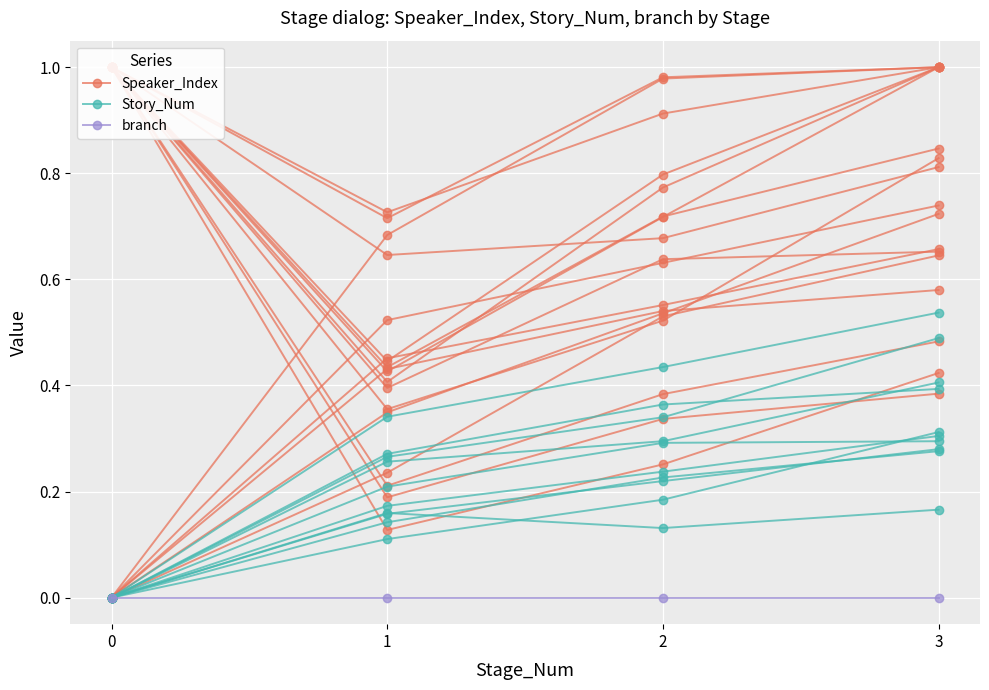

Rank the series at 2 from lowest to highest value.

branch, Story_Num, Speaker_Index